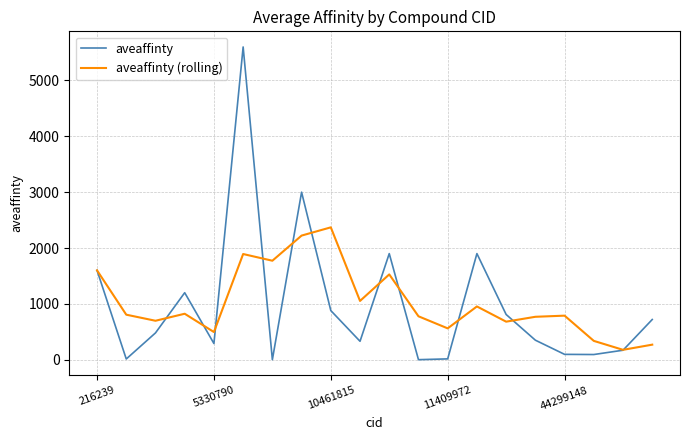

After their last crossing, which series has the higher values: aveaffinty (rolling) or aveaffinty?

aveaffinty